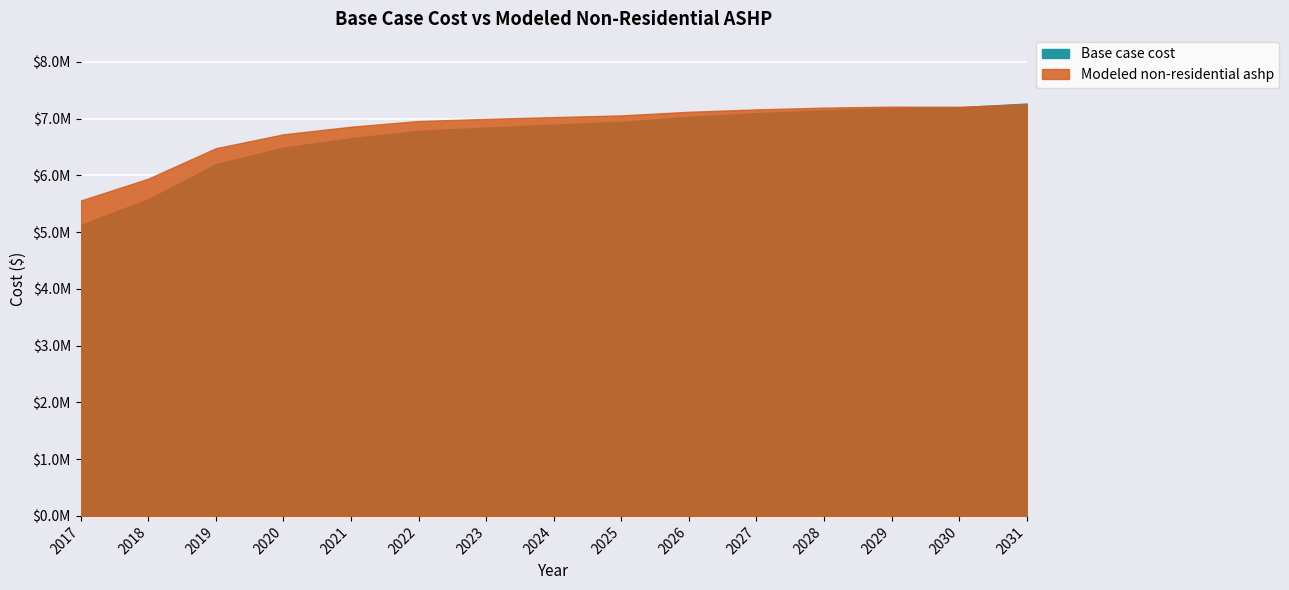

At how many categories does at least one series exceed 5299186?

15